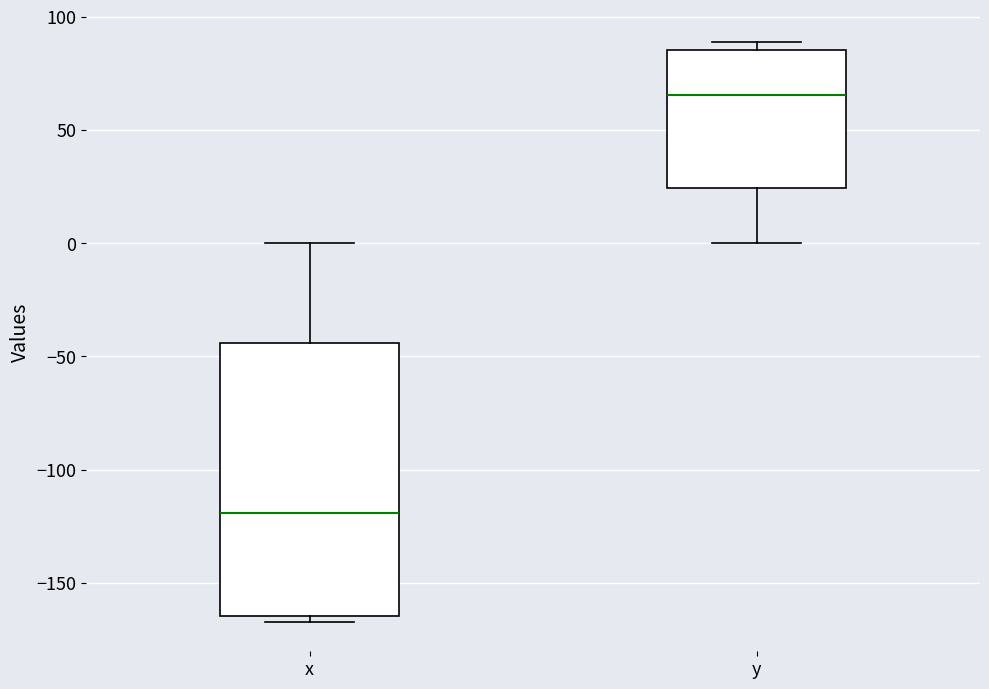

Where does the median line of the box for x sit on the y-axis? The values are not printed on the chart, so give them approximately, as read against the axis.

-120